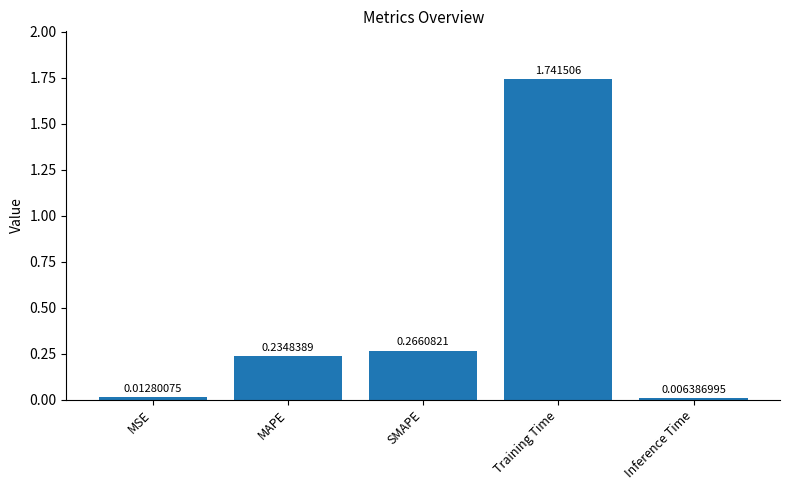

Which category has the highest value across all series?

Training Time